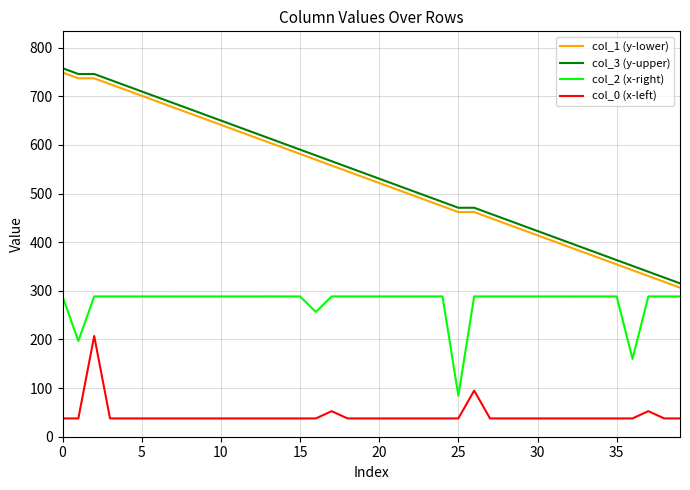

True or false: col_0 (x-left) and col_2 (x-right) cross at least once.

False